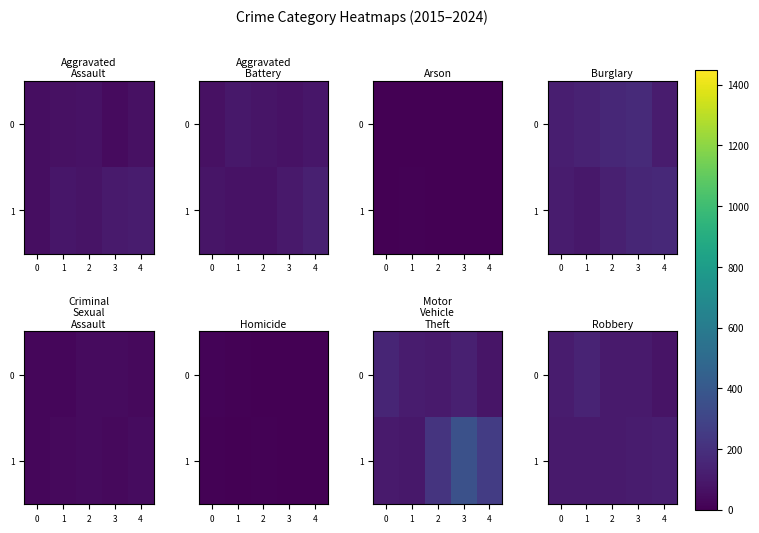

List the series in order of their overall mean, highest first.

1, 0